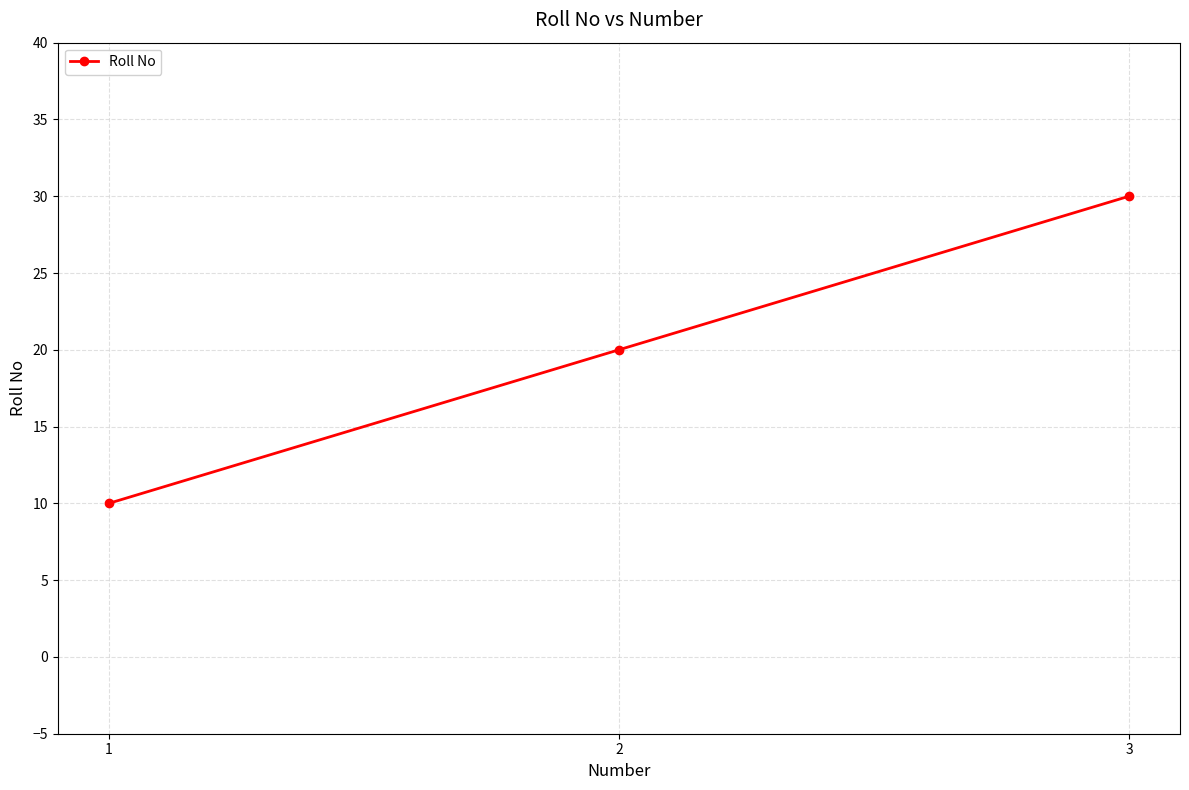

What value does the data have at 3, to the nearest 10?

30